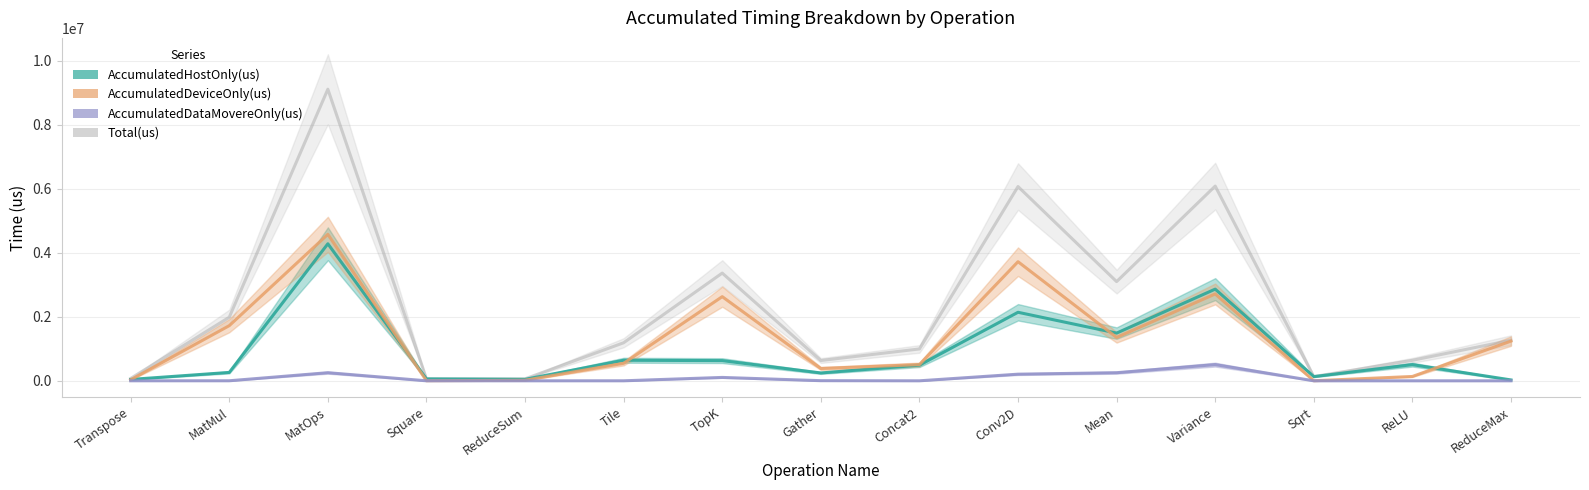

Reading left to right, extract all data points from this chart.

Total(us): Transpose=75398.0	MatMul=1985354.0	MatOps=9107983.0	Square=62700.0	ReduceSum=61890.0	Tile=1188577.0	TopK=3364630.0	Gather=634160.0	Concat2=994896.0	Conv2D=6067703.0	Mean=3098497.0	Variance=6081969.0	Sqrt=132245.0	ReLU=640103.0	ReduceMax=1267753.0
AccumulatedHostOnly(us): Transpose=42891.7	MatMul=262026.3	MatOps=4280093.3	Square=59291.2	ReduceSum=45965.0	Tile=641879.9	TopK=630502.4	Gather=245227.4	Concat2=487853.9	Conv2D=2140419.8	Mean=1490434.4	Variance=2863412.9	Sqrt=131016.8	ReLU=504653.1	ReduceMax=27302.1
AccumulatedDeviceOnly(us): Transpose=31981.3	MatMul=1722145.1	MatOps=4574778.8	Square=2977.9	ReduceSum=15925.0	Tile=546263.7	TopK=2628504.0	Gather=384645.5	Concat2=507042.1	Conv2D=3720231.8	Mean=1355163.7	Variance=2712796.8	Sqrt=1228.2	ReLU=135449.9	ReduceMax=1240450.9
AccumulatedDataMovereOnly(us): Transpose=525.0	MatMul=1182.6	MatOps=253111.0	Square=430.9	ReduceSum=0.0	Tile=433.4	TopK=105623.6	Gather=4287.1	Concat2=0.0	Conv2D=207051.4	Mean=252899.0	Variance=505759.3	Sqrt=0.0	ReLU=0.0	ReduceMax=0.0